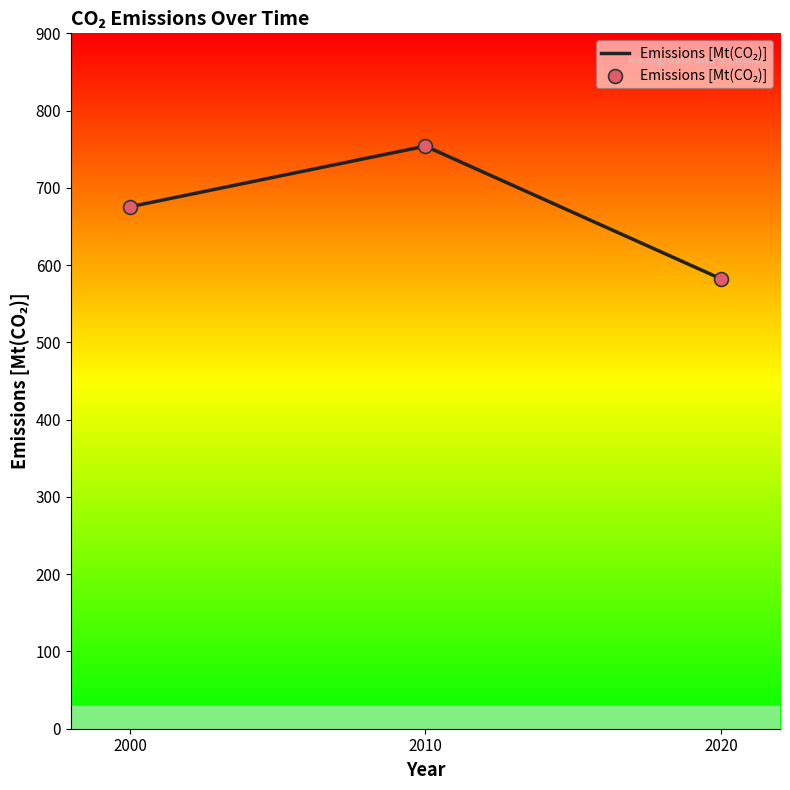

Which has a higher value, 2000 or 2020?

2000